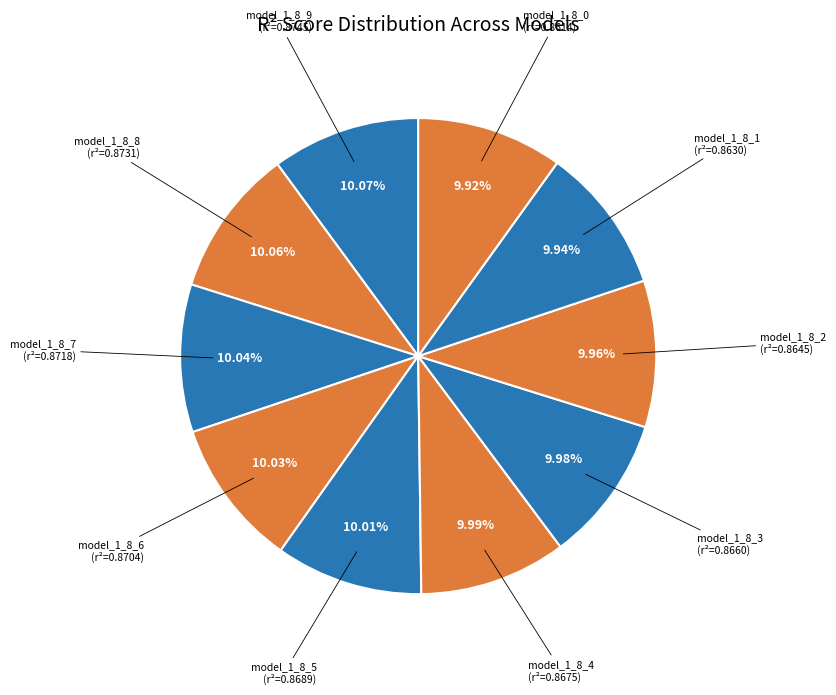

How many segments does this pie chart have?

10